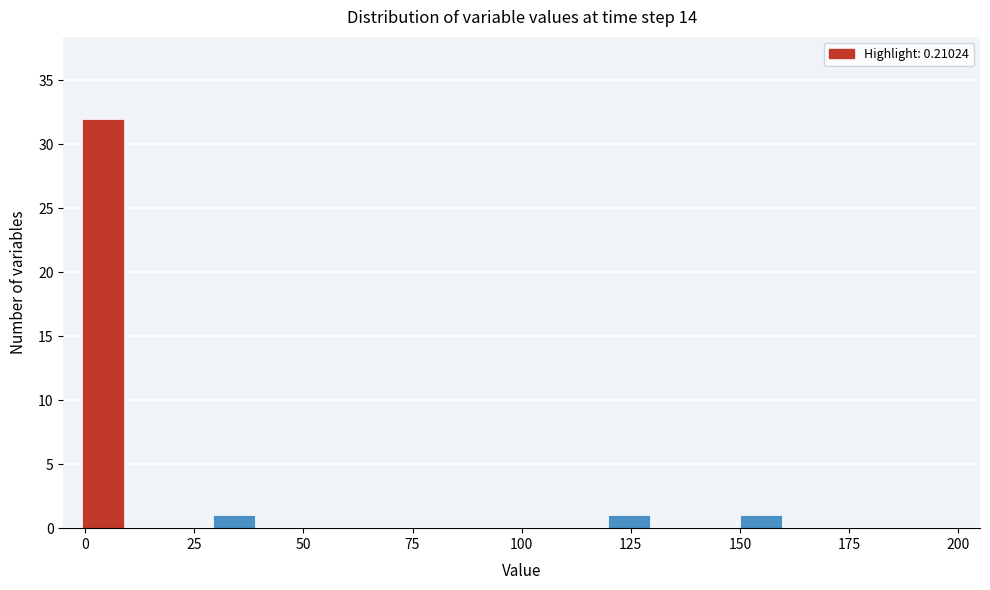

Read against the x-axis, roughly where is the centre of the tallest bar?

5